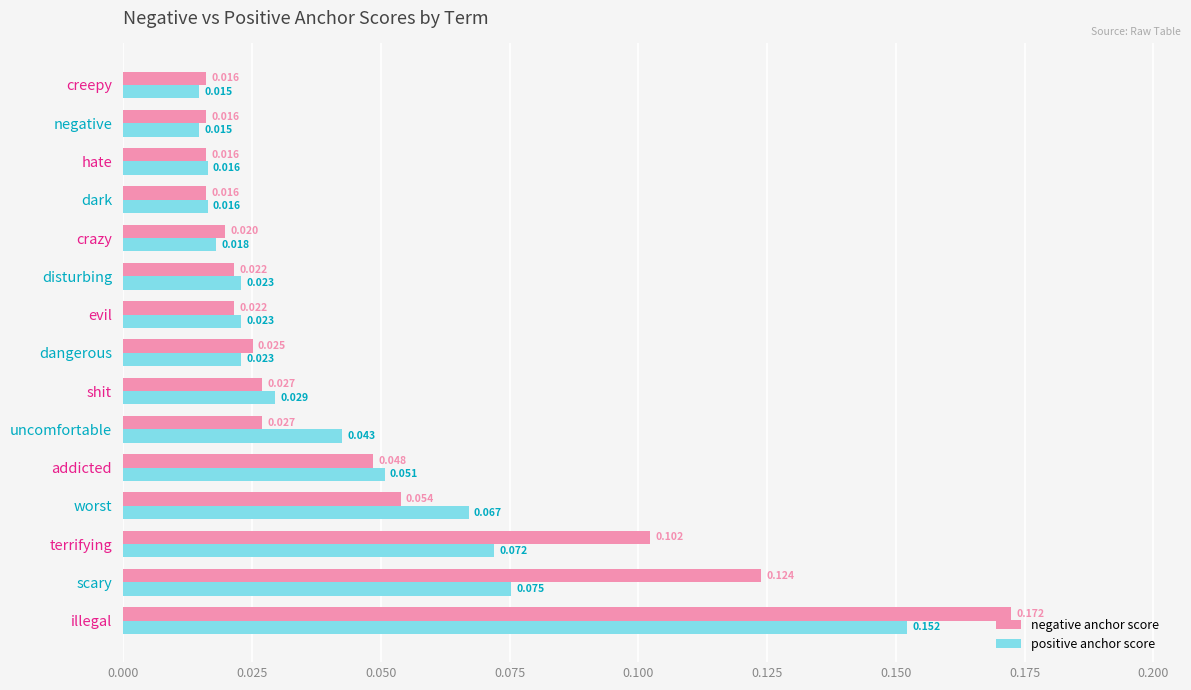

At which category is the sum across all series the highest?

illegal